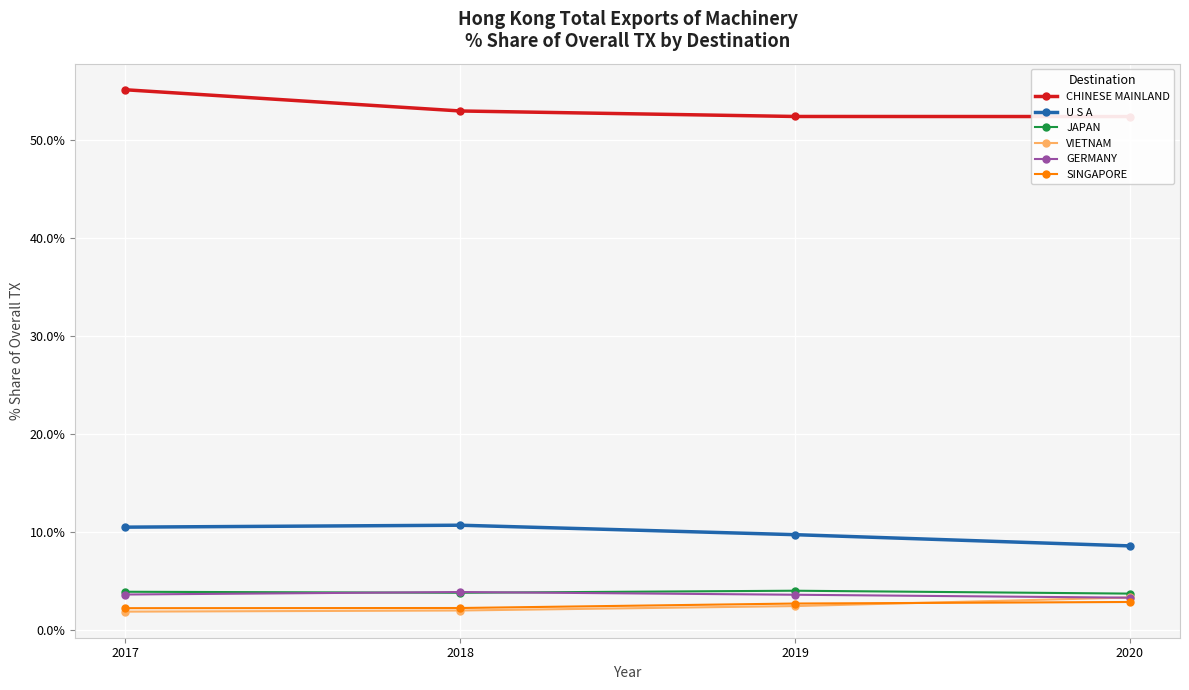

Is it true that VIETNAM equals 2.5 at 2019?

True